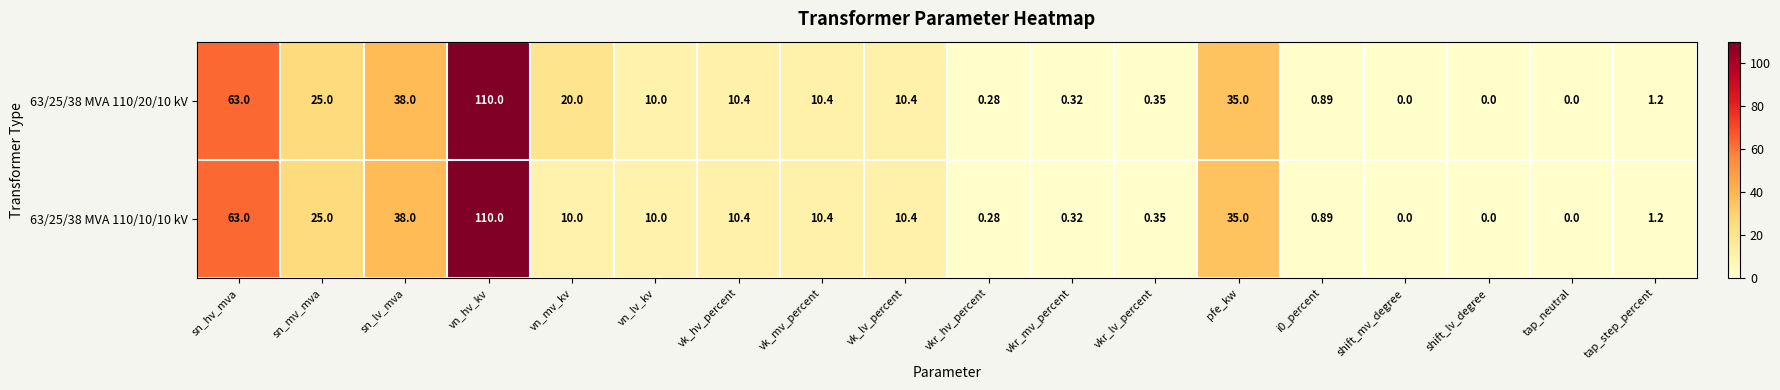

At which label does 63/25/38 MVA 110/20/10 kV first exceed 10?

sn_hv_mva